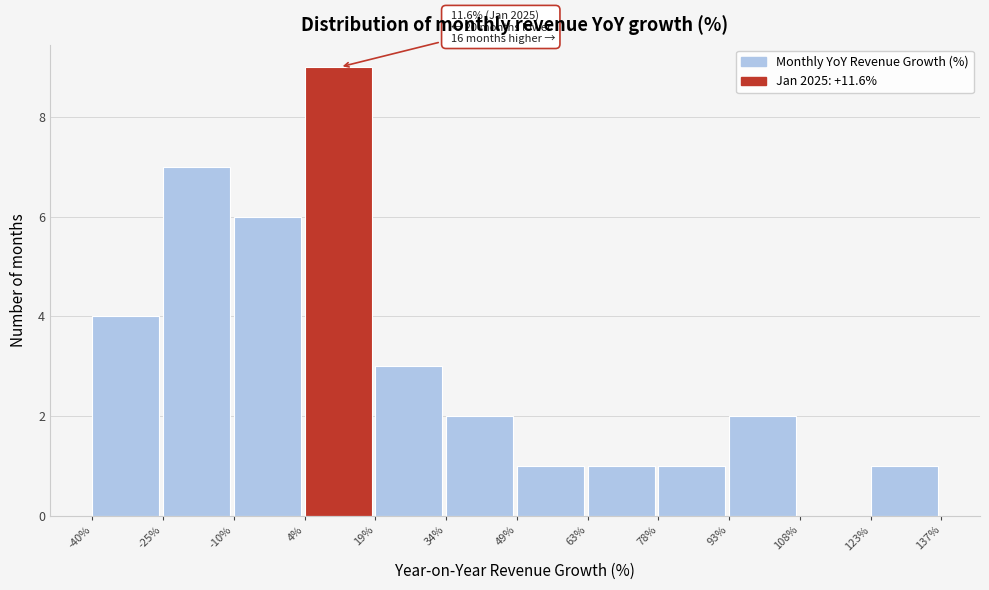

Over which range of the x-axis is the bar tallest?

4% to 19%